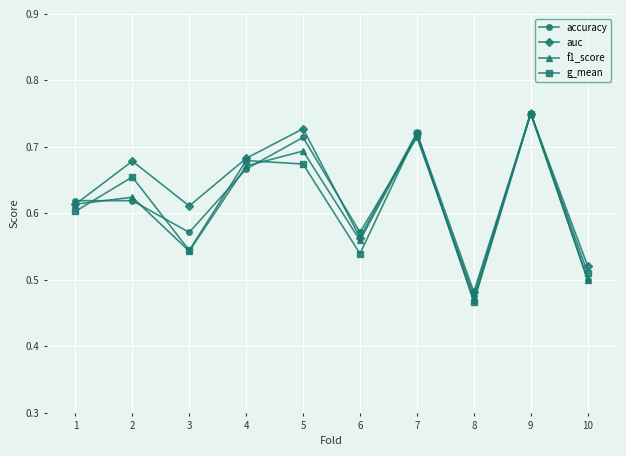

Which series has the largest total across all categories?

auc